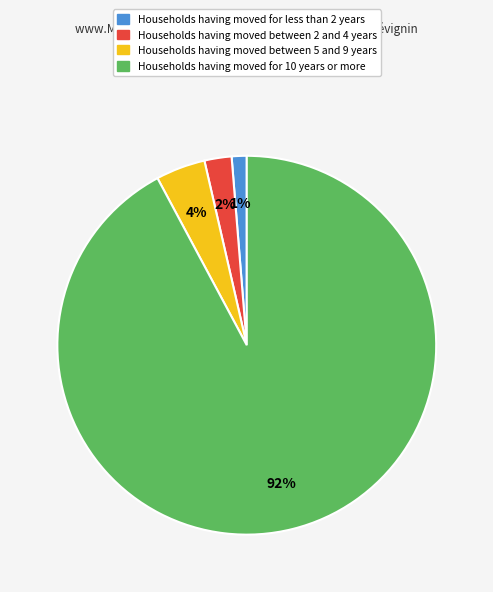

To the nearest percent, what percentage of the pie is Households having moved for less than 2 years?

1%